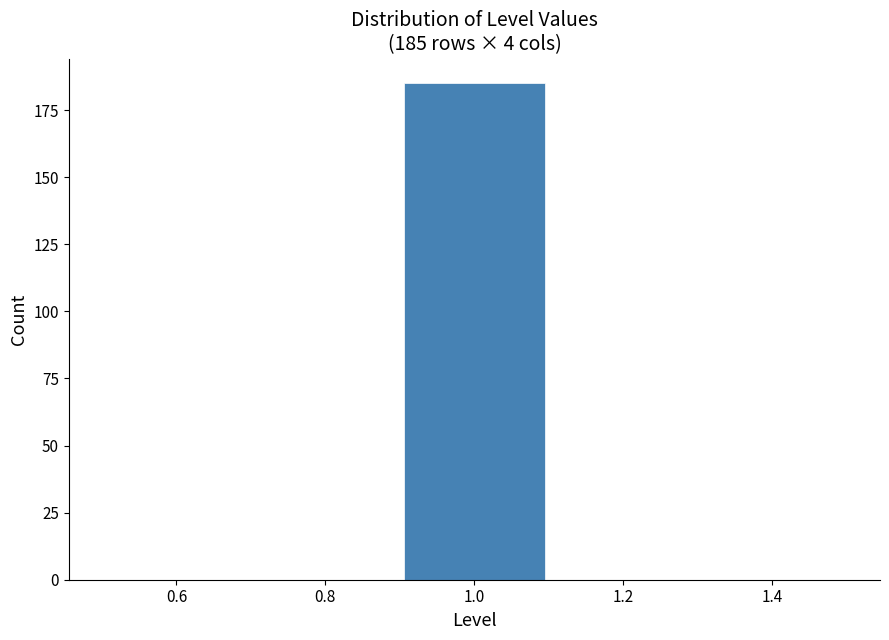

Which range on the x-axis has the tallest bar?

0.9 to 1.1